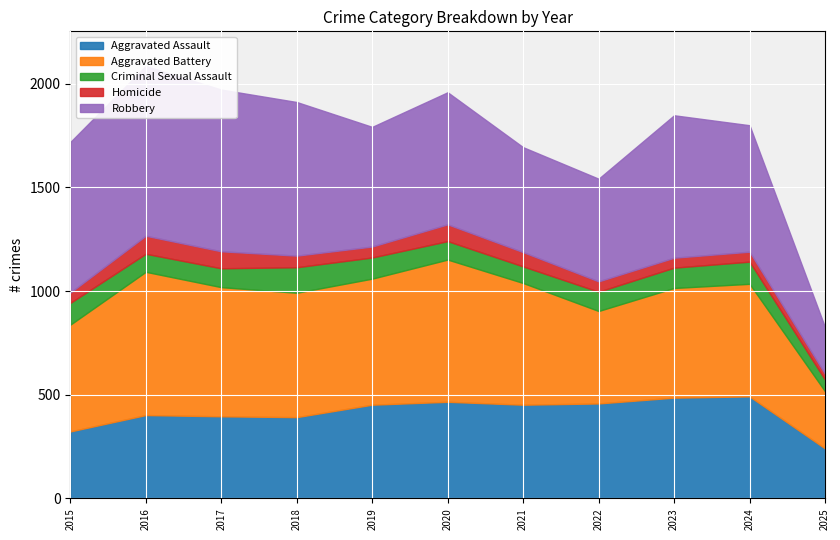

Reading left to right, extract all data points from this chart.

Aggravated Assault: 2015=323	2016=402	2017=396	2018=392	2019=452	2020=466	2021=452	2022=458	2023=486	2024=492	2025=241
Aggravated Battery: 2015=515	2016=691	2017=623	2018=600	2019=608	2020=686	2021=587	2022=446	2023=529	2024=543	2025=276
Criminal Sexual Assault: 2015=105	2016=87	2017=91	2018=123	2019=102	2020=89	2021=80	2022=93	2023=98	2024=107	2025=56
Homicide: 2015=50	2016=87	2017=82	2018=56	2019=53	2020=81	2021=69	2022=50	2023=48	2024=48	2025=28
Robbery: 2015=726	2016=819	2017=780	2018=741	2019=577	2020=637	2021=506	2022=495	2023=687	2024=610	2025=225